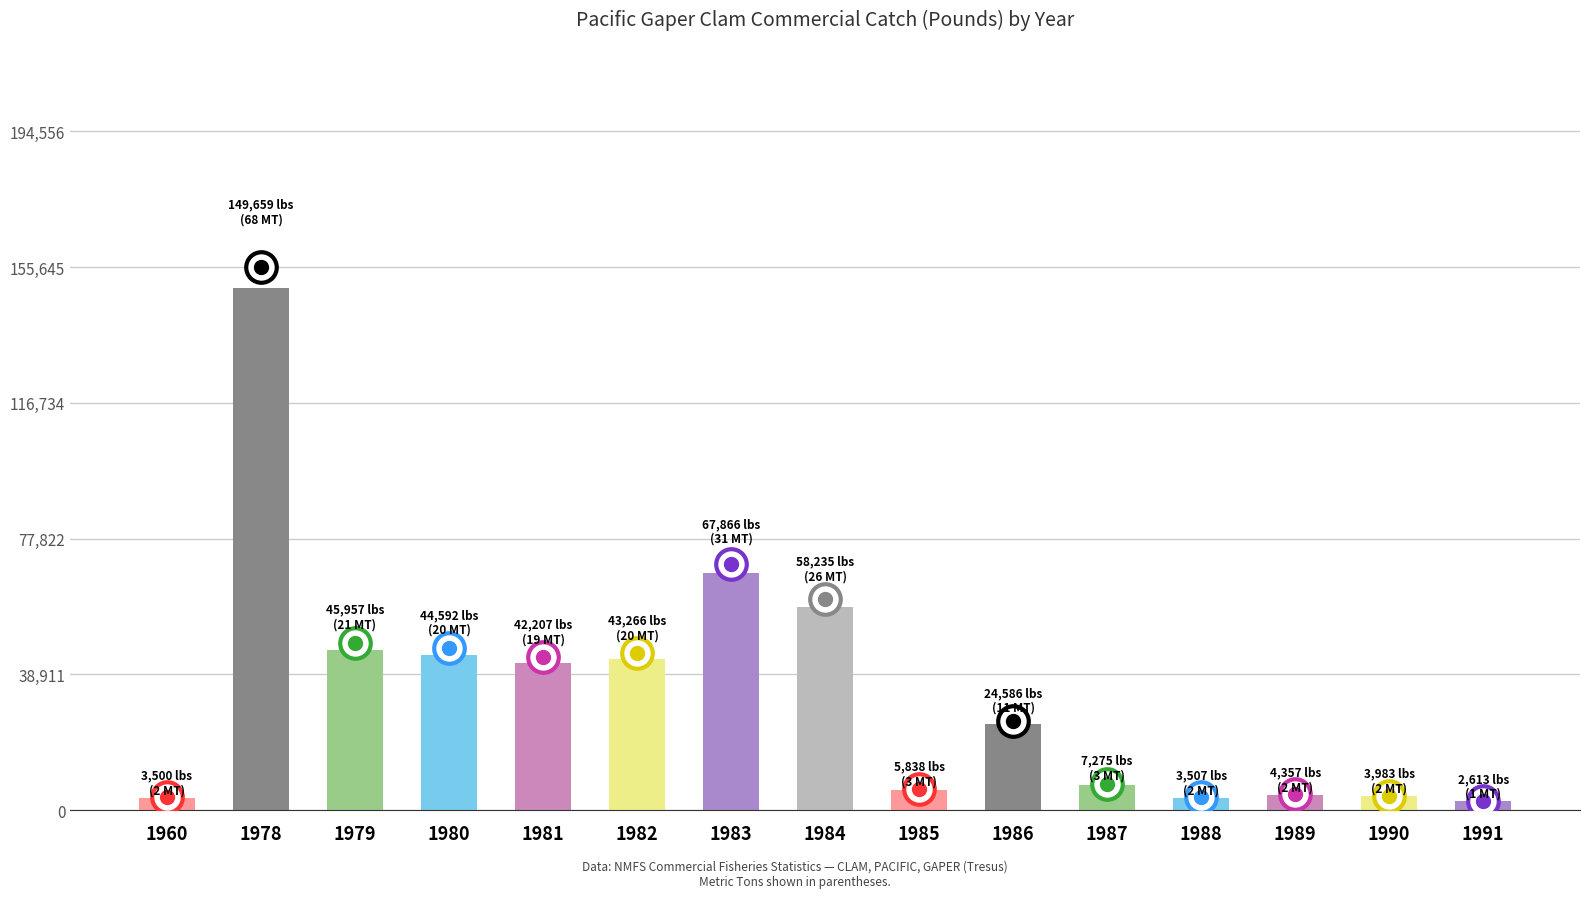

What is the sum of all values?

507441